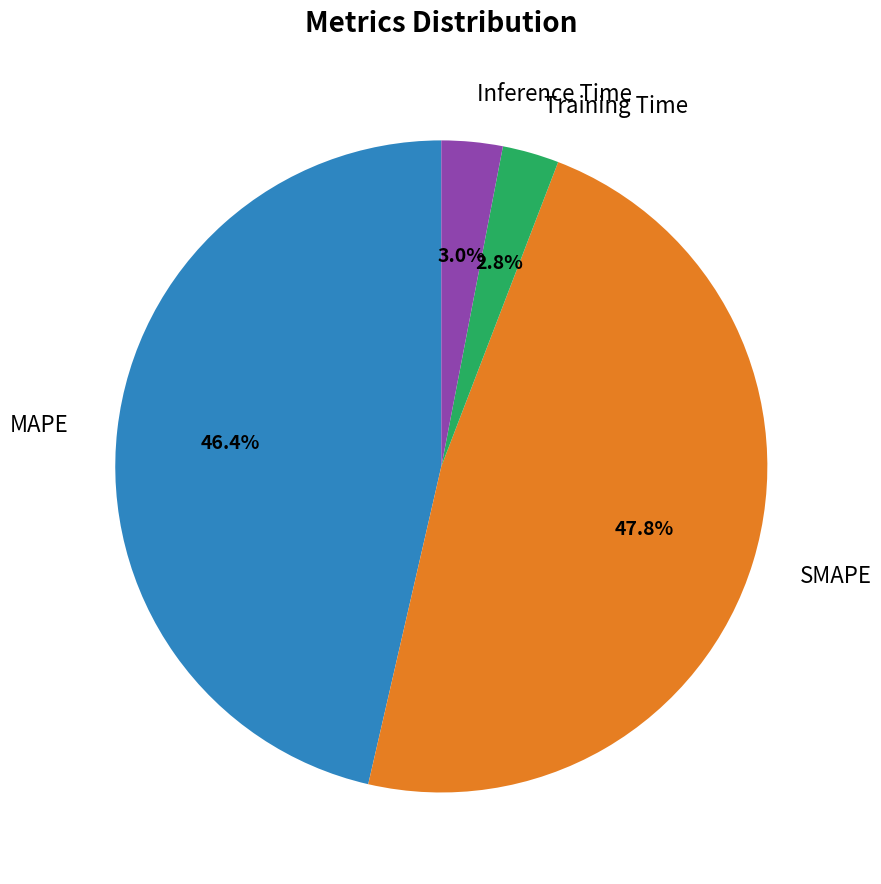

Is there any slice that represents more than half of the pie?

No